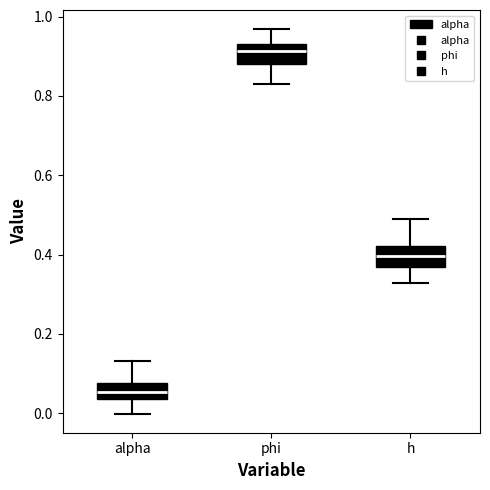

Reading left to right, transcribe this box plot: for each box, give where its median line is, the range the box spans, and where its two whiskers end, as read against the y-axis. The values are not printed on the chart, so give them approximately, as read against the axis.

alpha: median 0.06, box 0.04 to 0.08, whiskers 0.00 to 0.14
phi: median 0.92, box 0.88 to 0.94, whiskers 0.82 to 0.96
h: median 0.40, box 0.36 to 0.42, whiskers 0.32 to 0.48